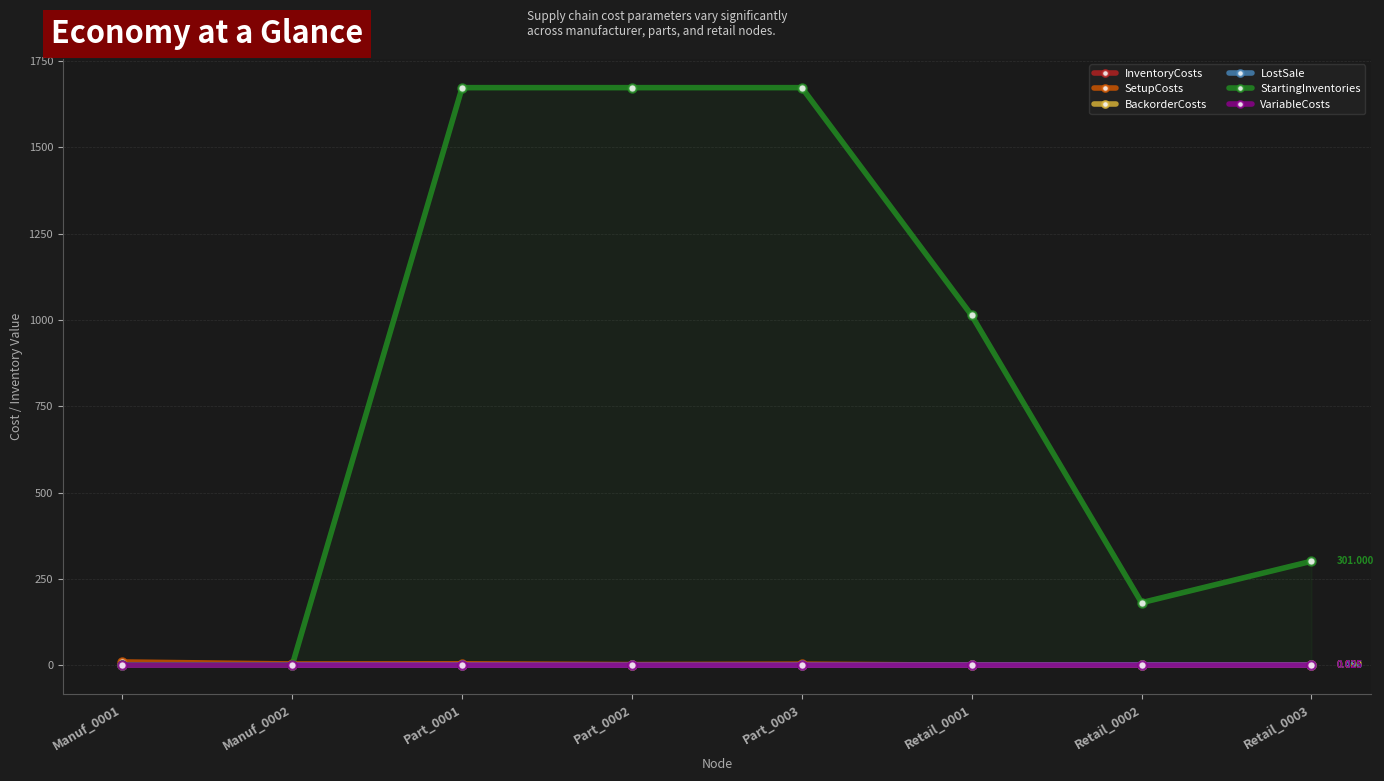

What is the label of the 2nd point from the left?

Manuf_0002